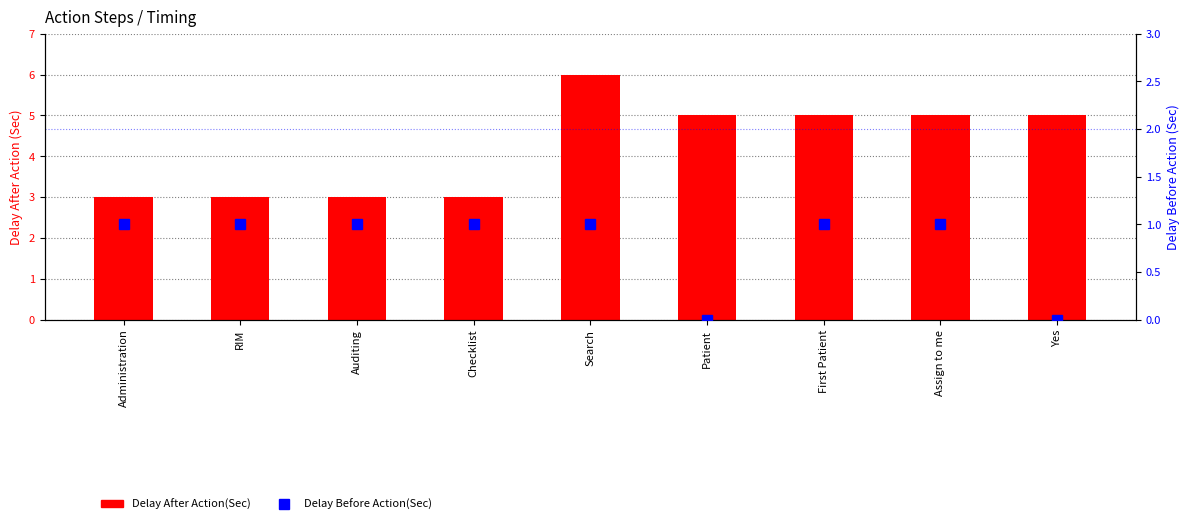

Which has a higher value, Assign to me or Yes?

Assign to me